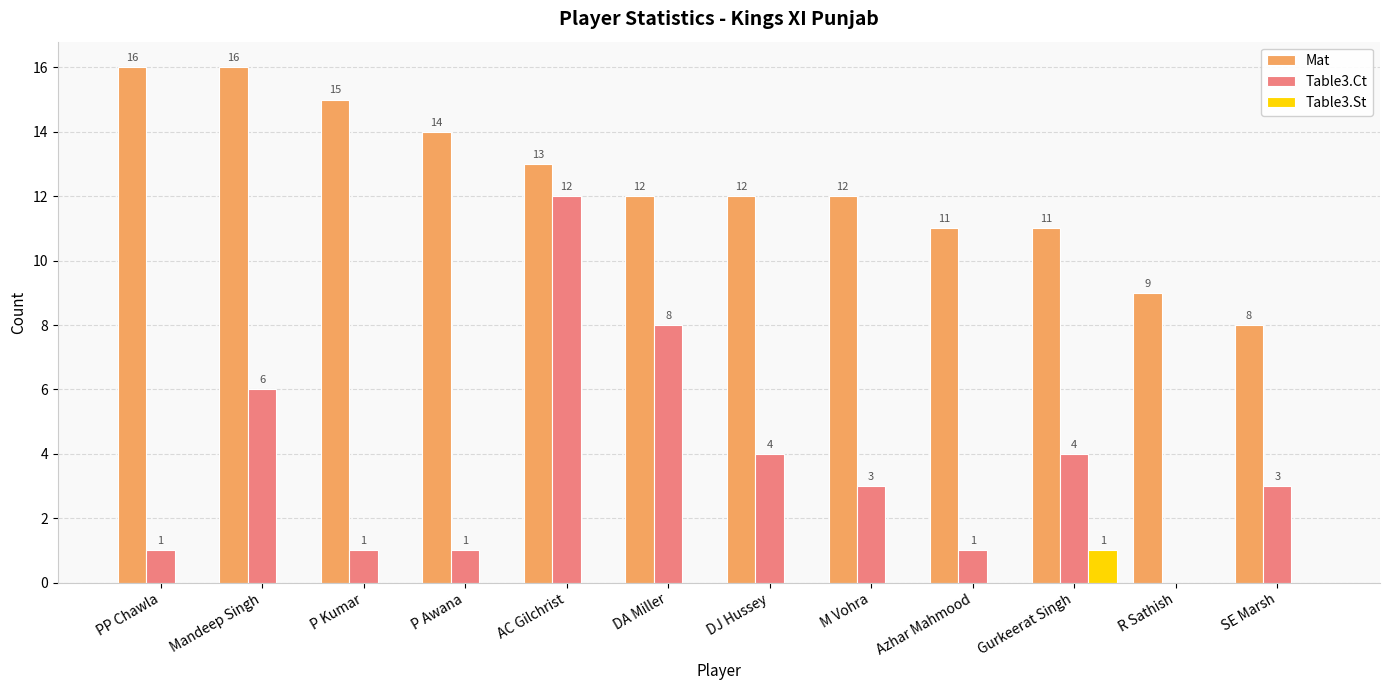

Where does the Mat series first go above 12?

PP Chawla